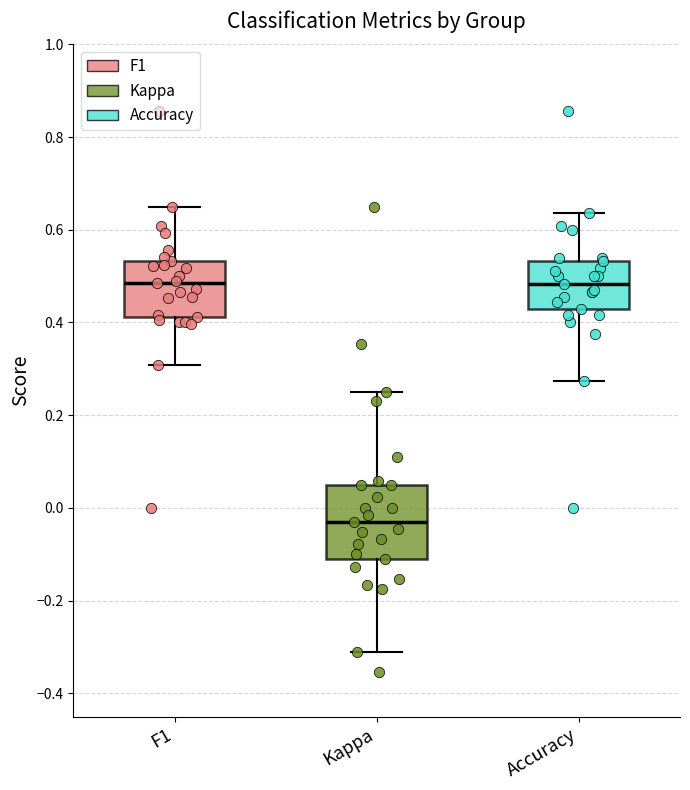

Reading left to right, transcribe this box plot: for each box, give where its median line is, the range the box spans, and where its two whiskers end, as read against the y-axis. The values are not printed on the chart, so give them approximately, as read against the axis.

F1: median 0.48, box 0.42 to 0.54, whiskers 0.30 to 0.64
Kappa: median -0.04, box -0.12 to 0.04, whiskers -0.32 to 0.26
Accuracy: median 0.48, box 0.42 to 0.54, whiskers 0.28 to 0.64